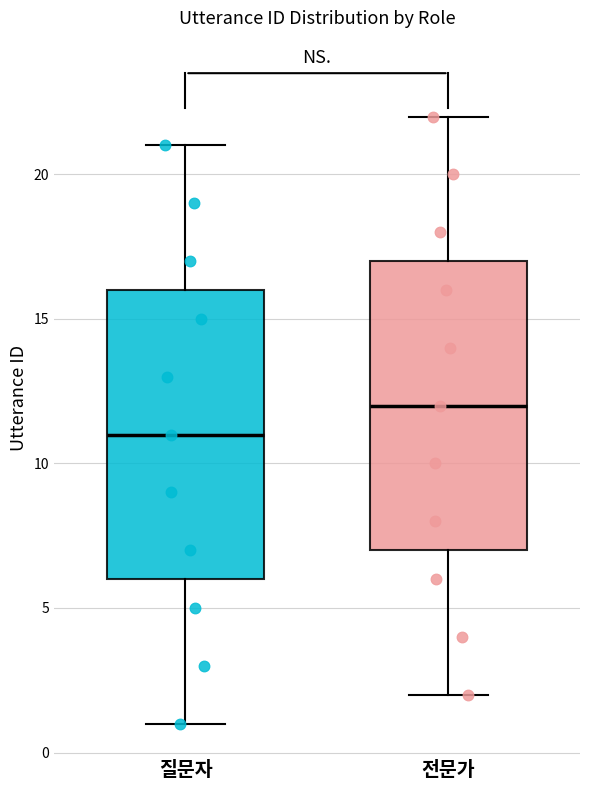

Reading left to right, read every box against the y-axis: the position of its median line, the range the box covers, and the ends of its whiskers. The values are not printed on the chart, so give them approximately, as read against the axis.

질문자: median 11, box 6 to 16, whiskers 1 to 21
전문가: median 12, box 7 to 17, whiskers 2 to 22